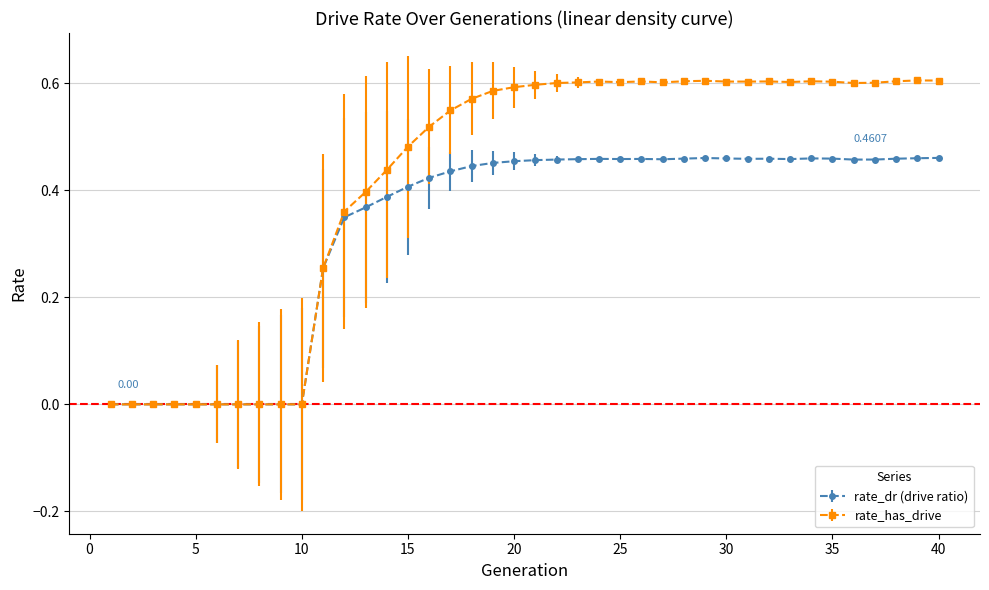

Which series has the largest total across all categories?

rate_has_drive